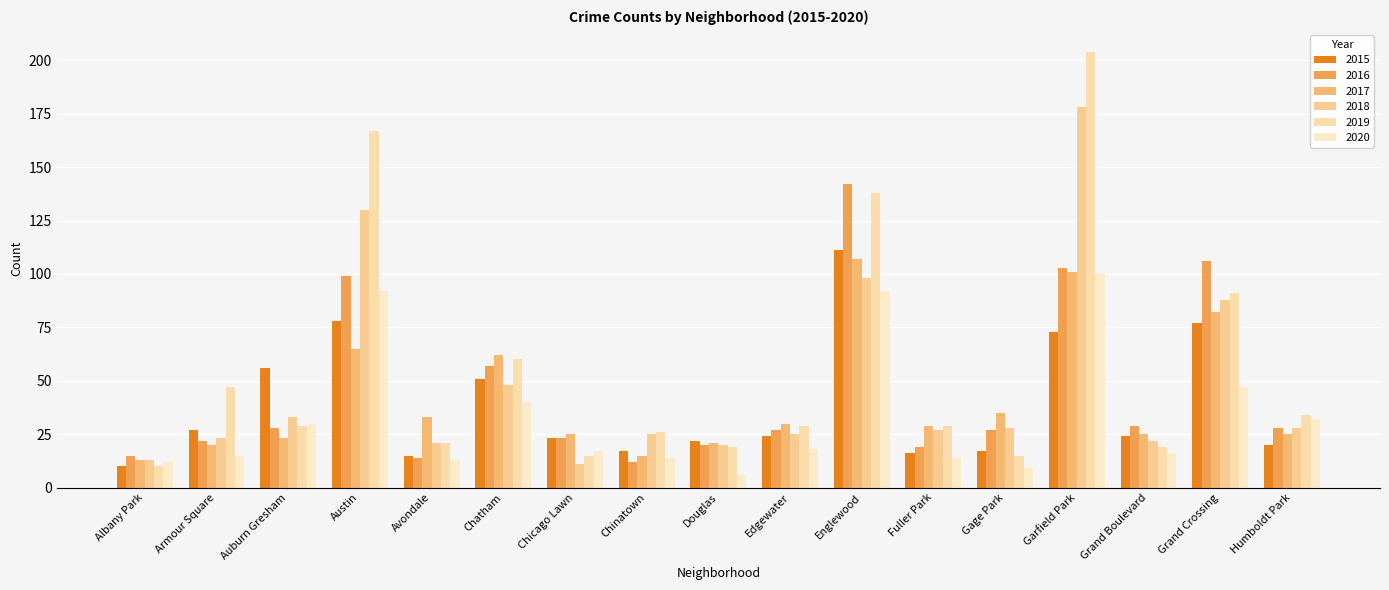

At which label does 2016 first exceed 27?

Auburn Gresham